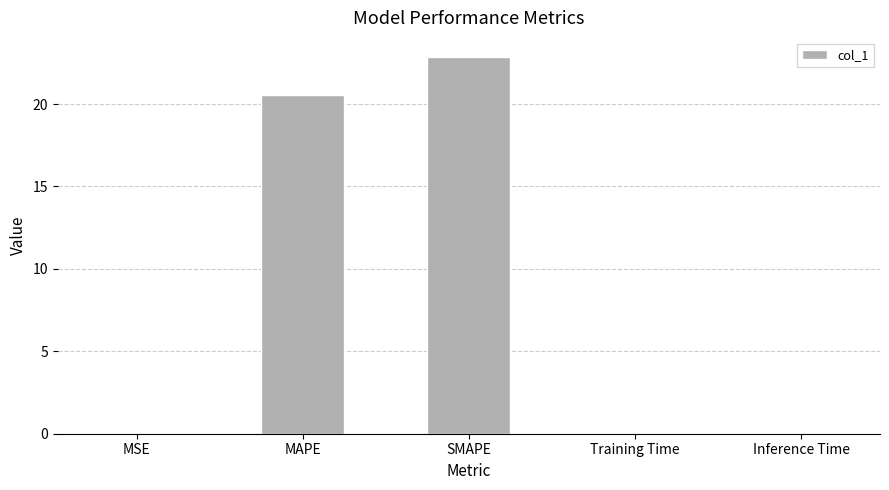

Are the bars horizontal?

No